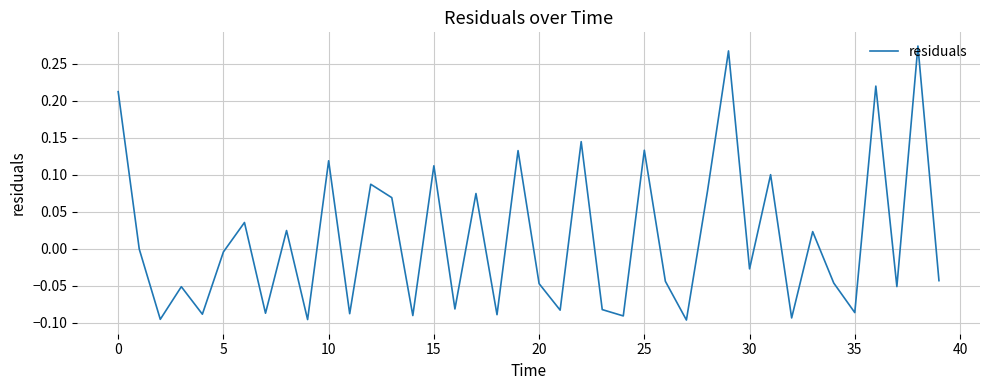

What is the sum of all values?

0.5